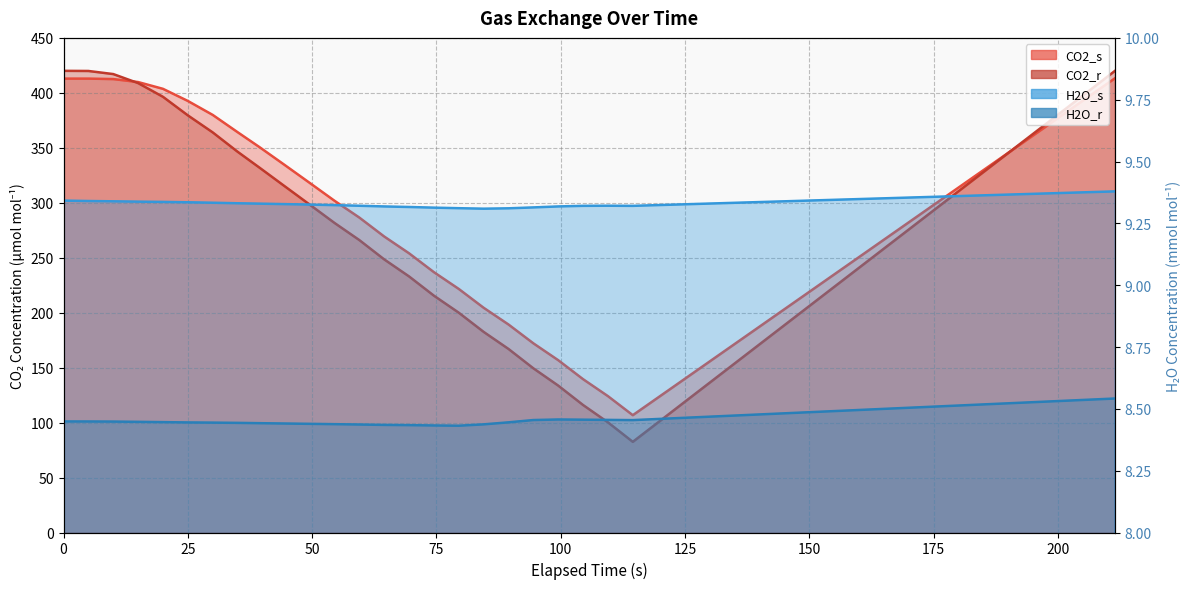

What is the highest value of the H2O_r series?

8.5